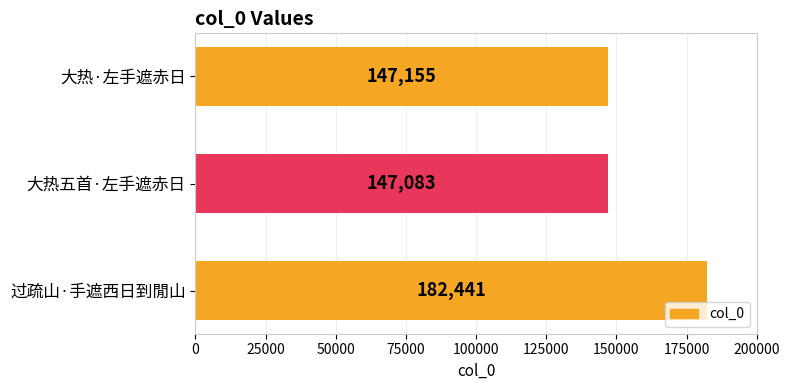

Count the number of categories in the chart.

3